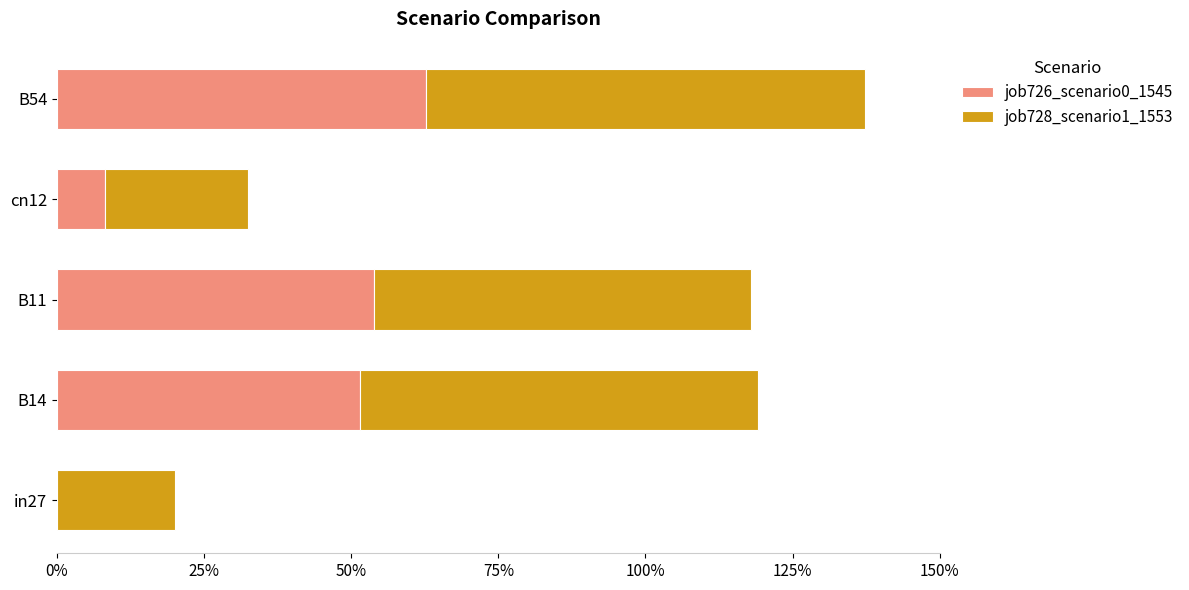

What are all the series names shown in the legend?

job726_scenario0_1545, job728_scenario1_1553